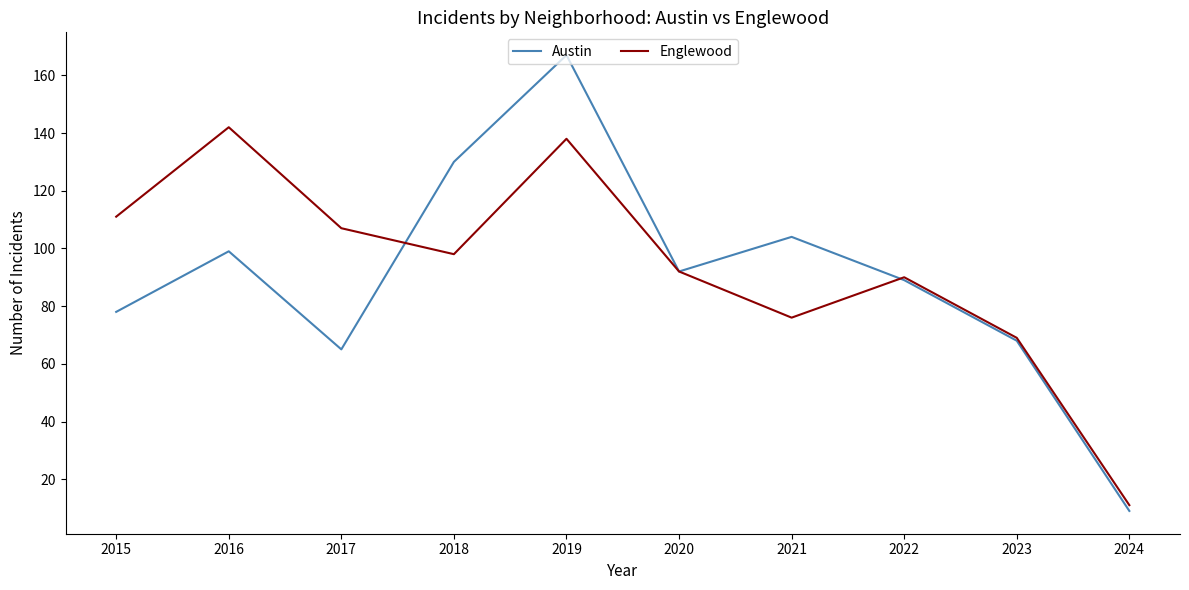

Which series has the widest spread of values?

Austin